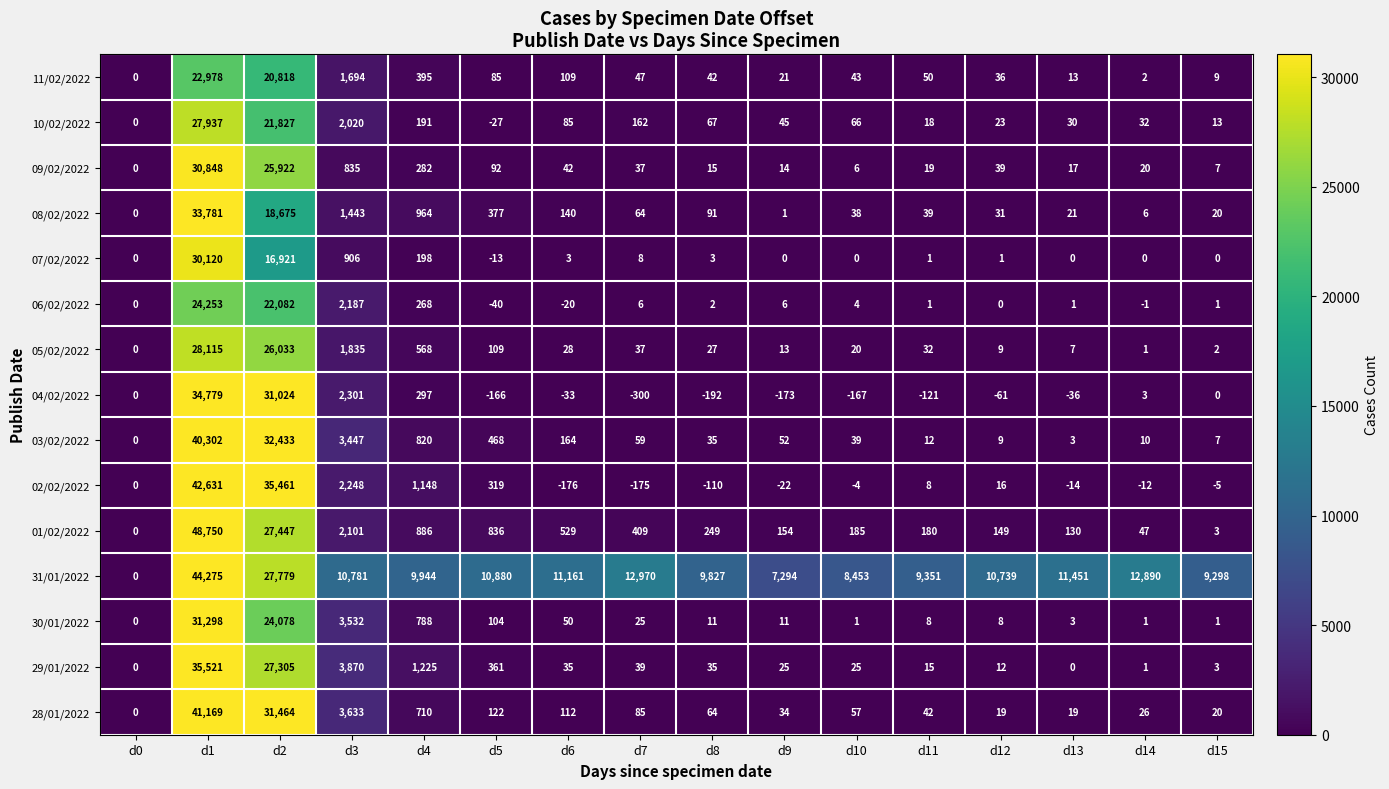

Rank the series at d3 from highest to lowest value.

31/01/2022, 29/01/2022, 28/01/2022, 30/01/2022, 03/02/2022, 04/02/2022, 02/02/2022, 06/02/2022, 01/02/2022, 10/02/2022, 05/02/2022, 11/02/2022, 08/02/2022, 07/02/2022, 09/02/2022